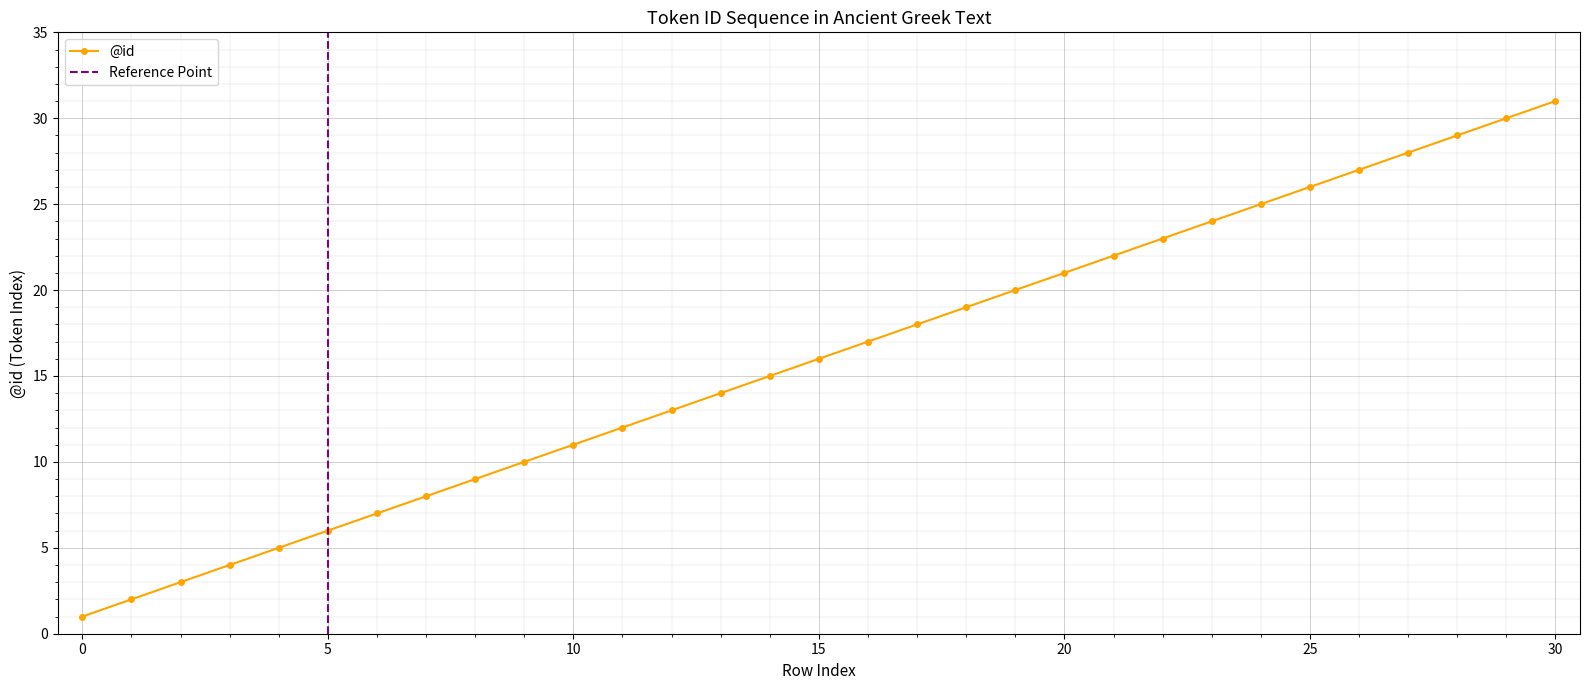

Between 29 and 24, which is larger?

29